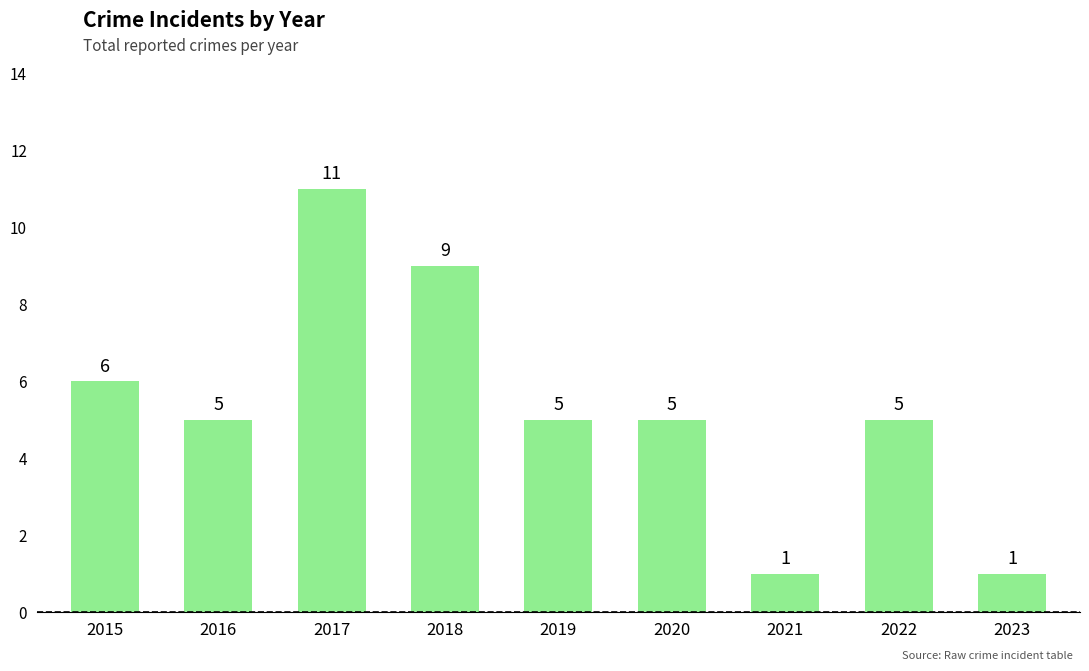

What is the maximum value shown in the chart?

11